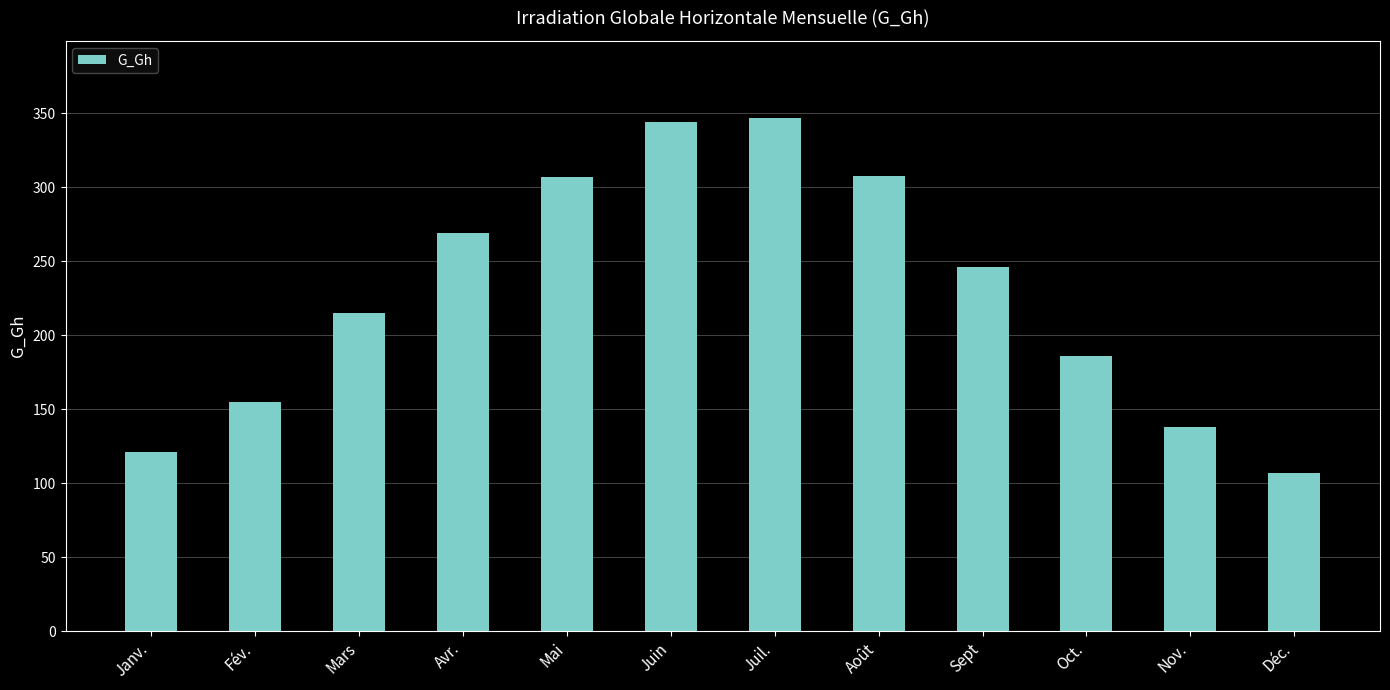

What position from the left is Oct.?

10